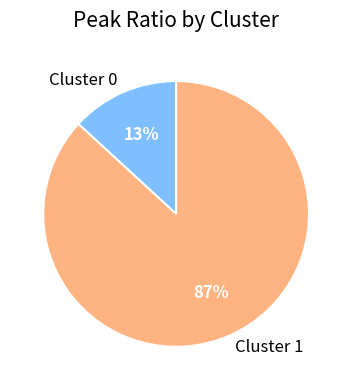

Between Cluster 0 and Cluster 1, which is larger?

Cluster 1